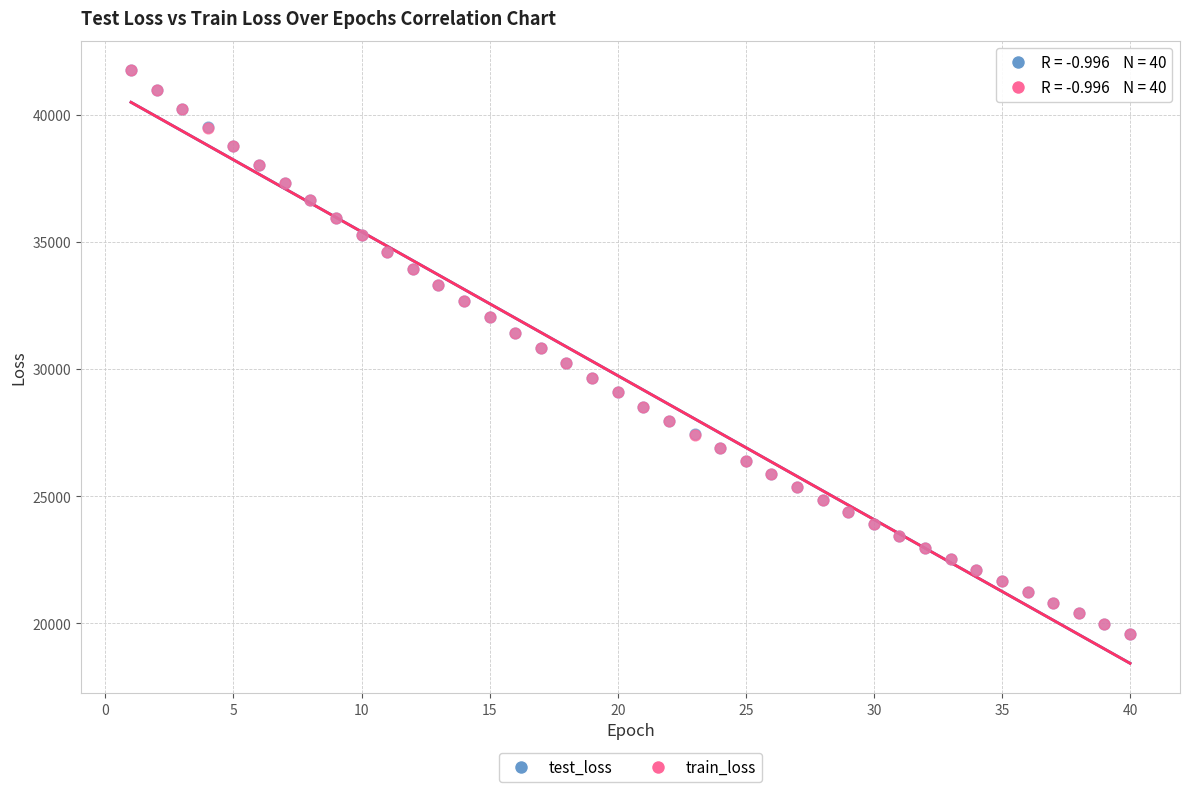

What are all the series names shown in the legend?

test_loss, train_loss